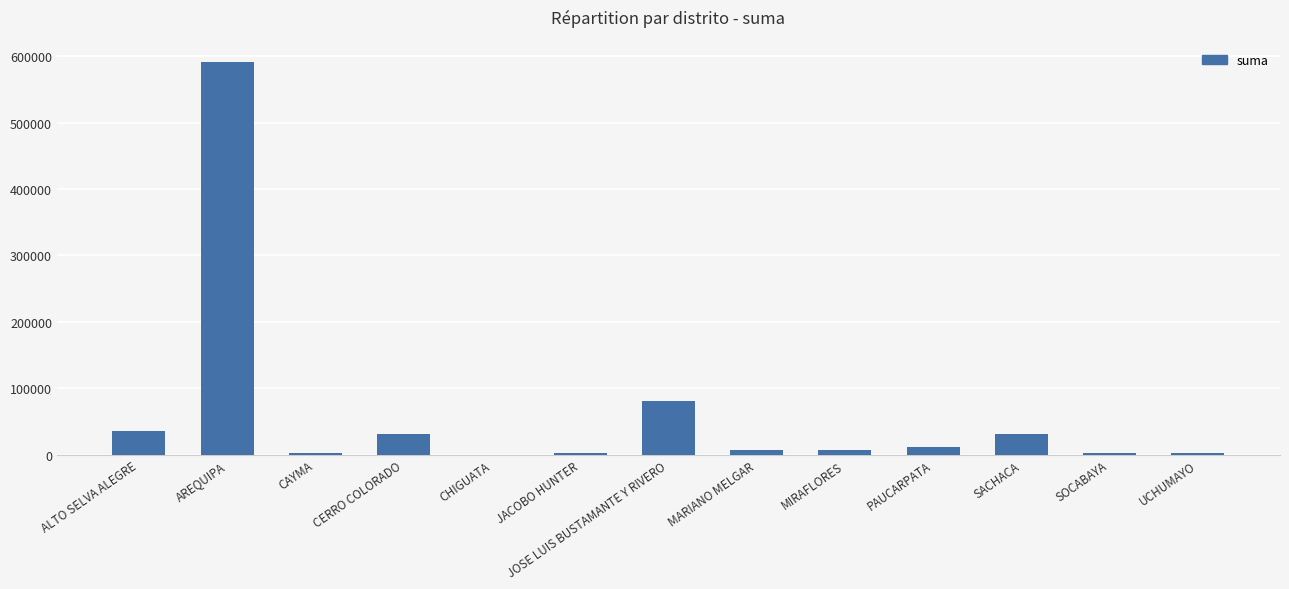

Are the bars horizontal?

No